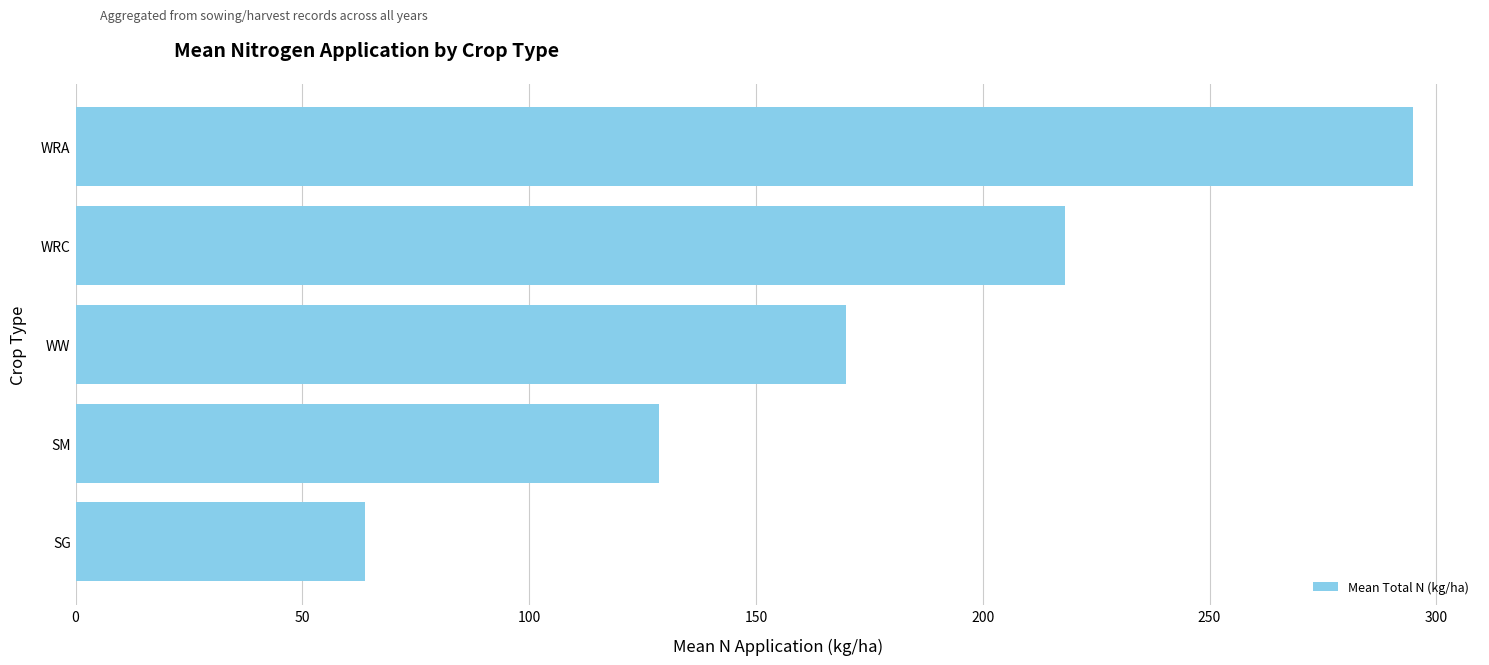

Are the bars horizontal?

Yes